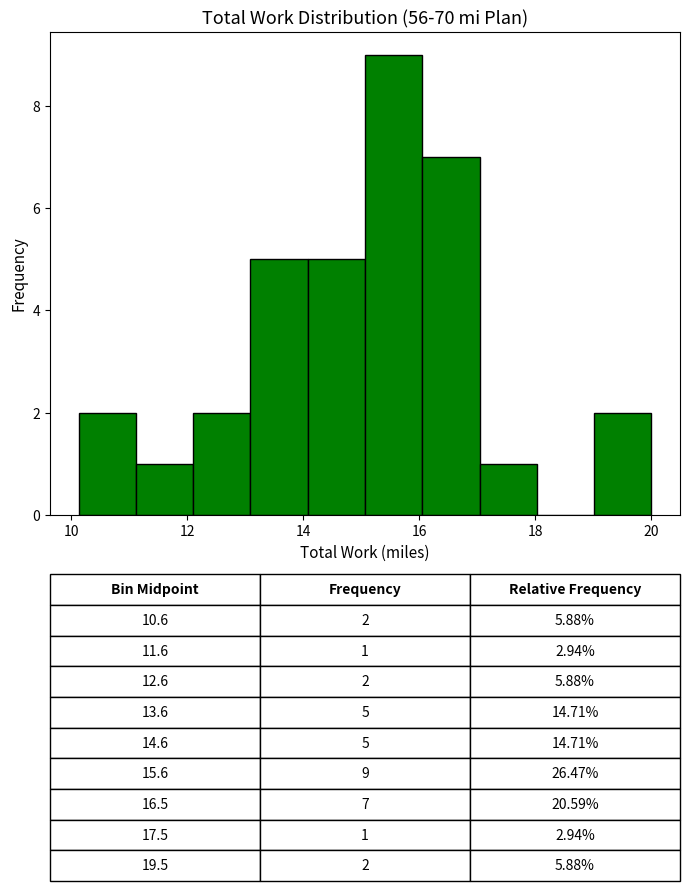

Over which range of the x-axis is the bar tallest?

15.0 to 16.0